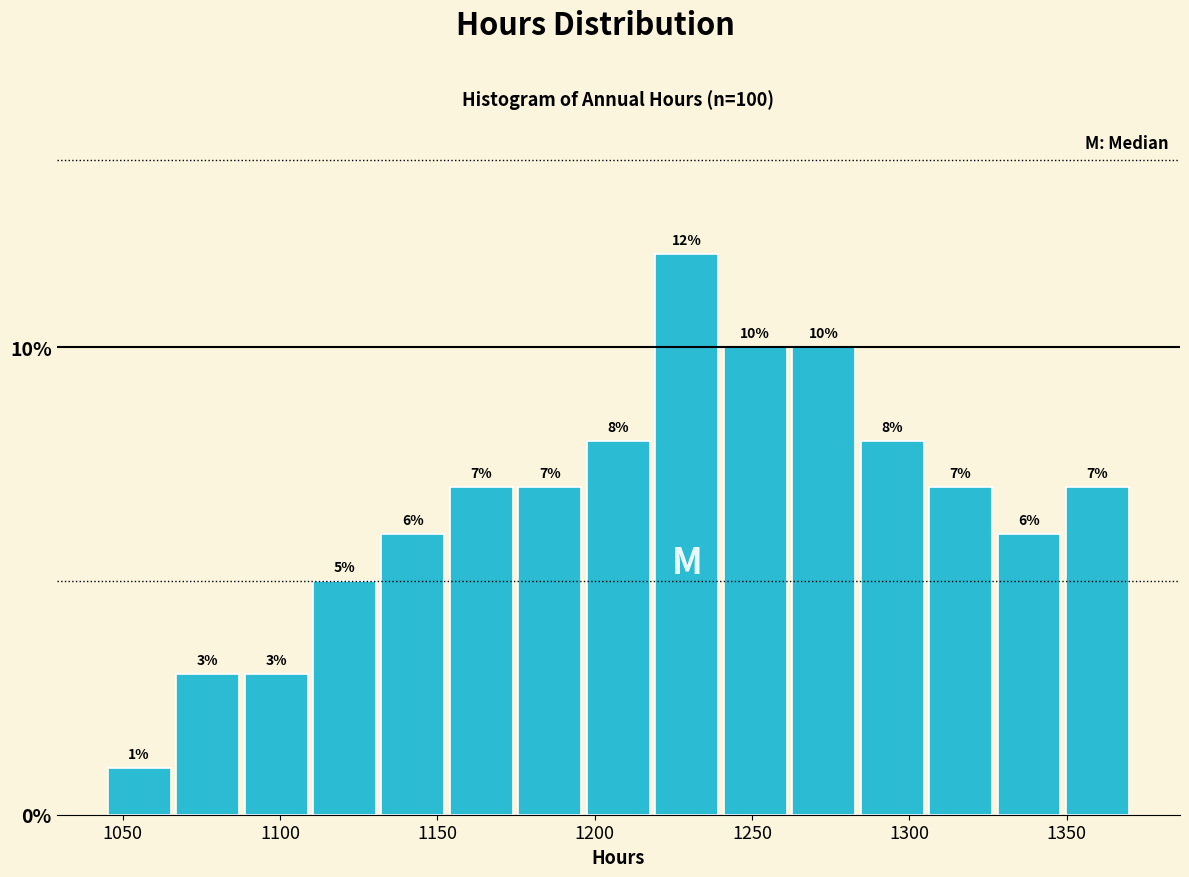

What is the height of the bar covering 1260 to 1285 on the x-axis? The bar edges are not printed on the chart, so give them approximately, as read against the axis.

10